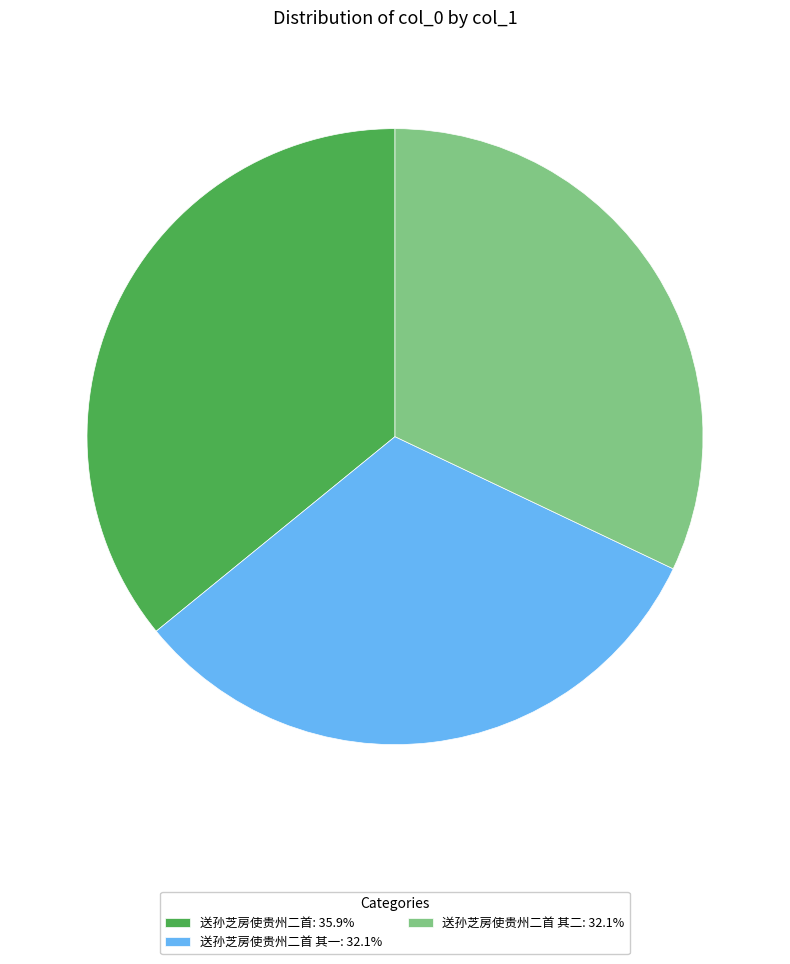

Approximately how many times larger is the value at 送孙芝房使贵州二首 其一: 32.1% compared to 送孙芝房使贵州二首 其二: 32.1%?

1.0